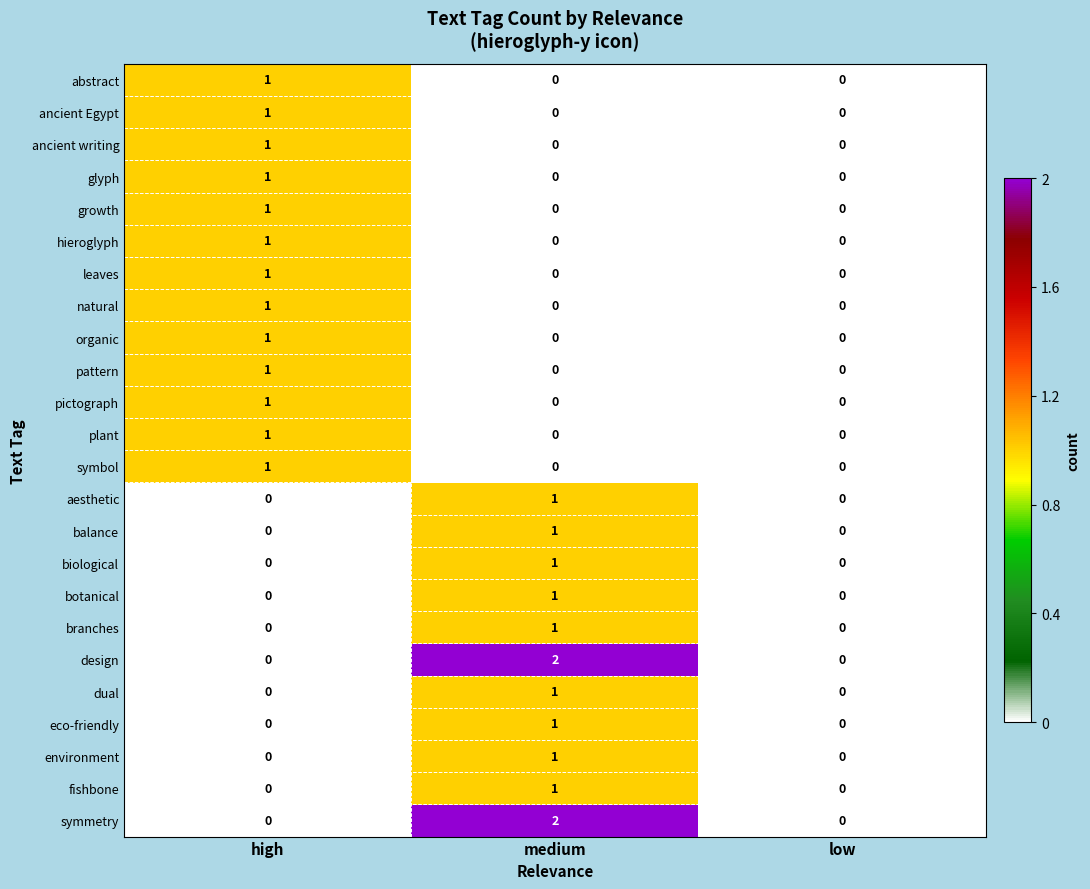

Is it true that natural equals 1 at high?

True